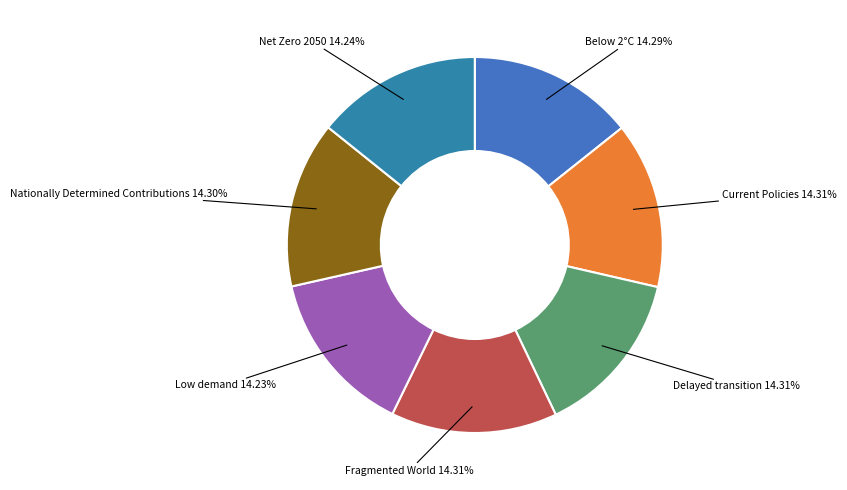

What percentage is NOT represented by Low demand?

85.8%